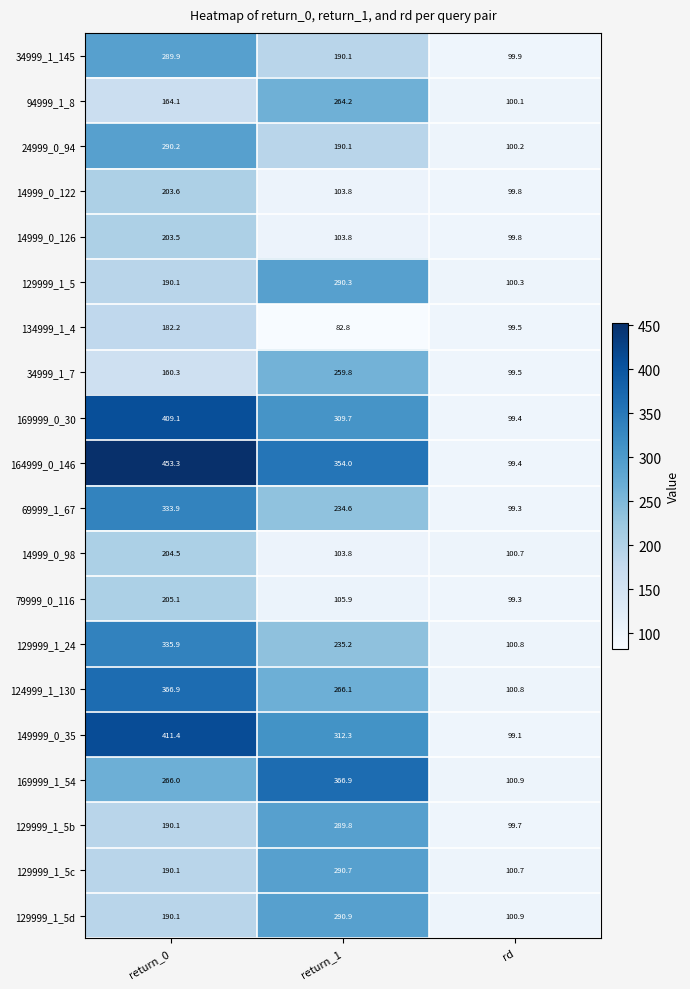

What is the sum of the 34999_1_145 values at rd and return_1?

290.0